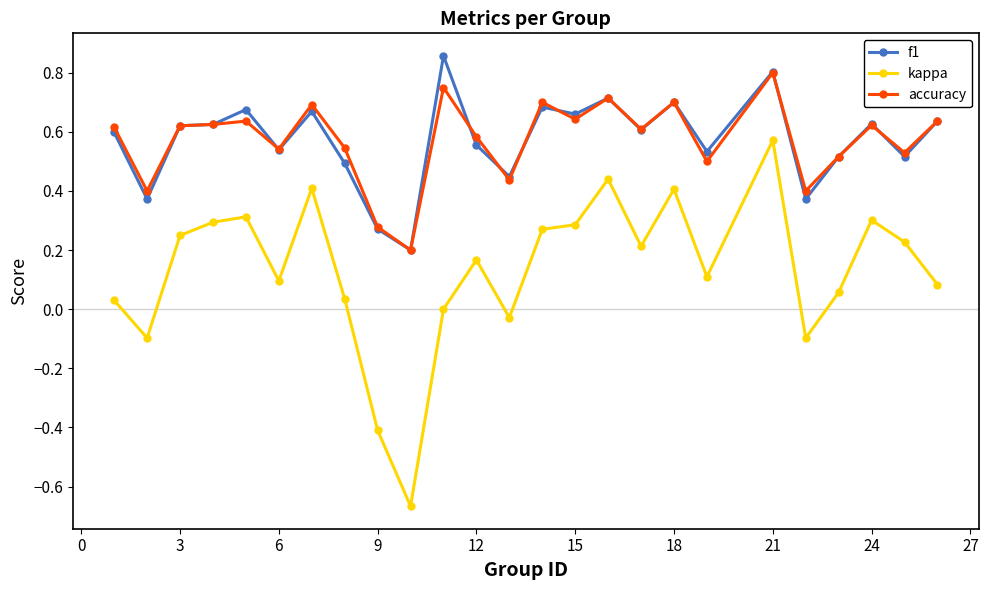

True or false: kappa and accuracy cross at least once.

False